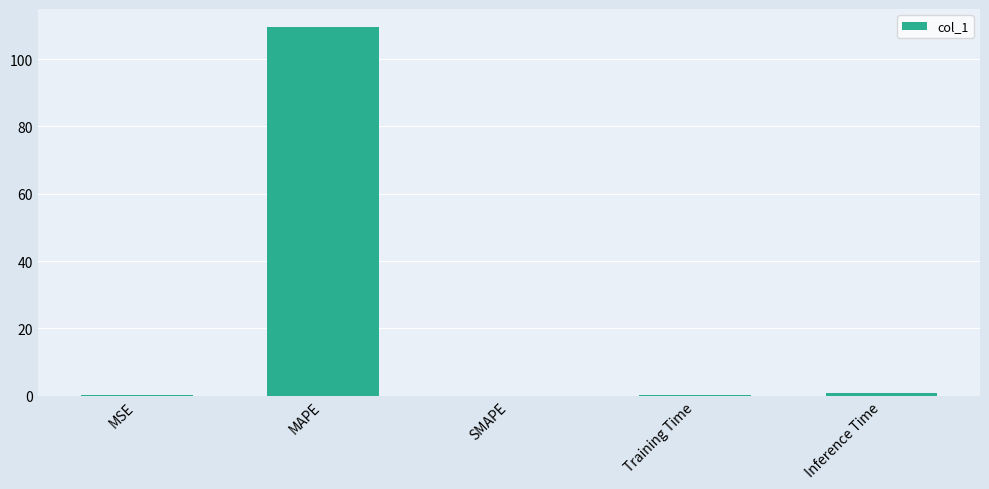

What is the sum of all values?

110.6